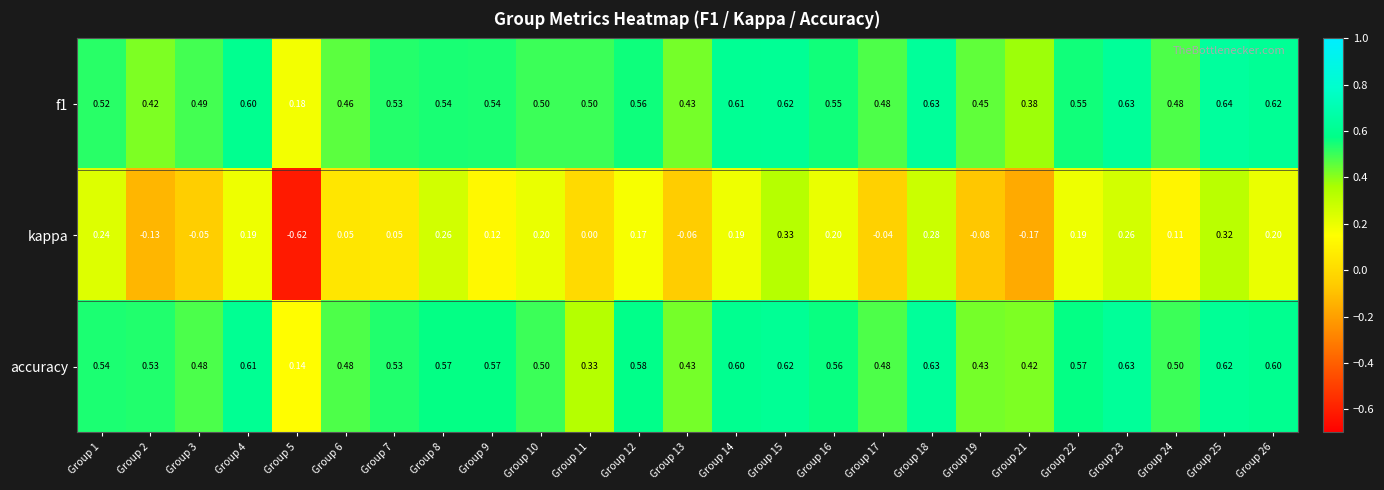

How many values in kappa are below zero?

7